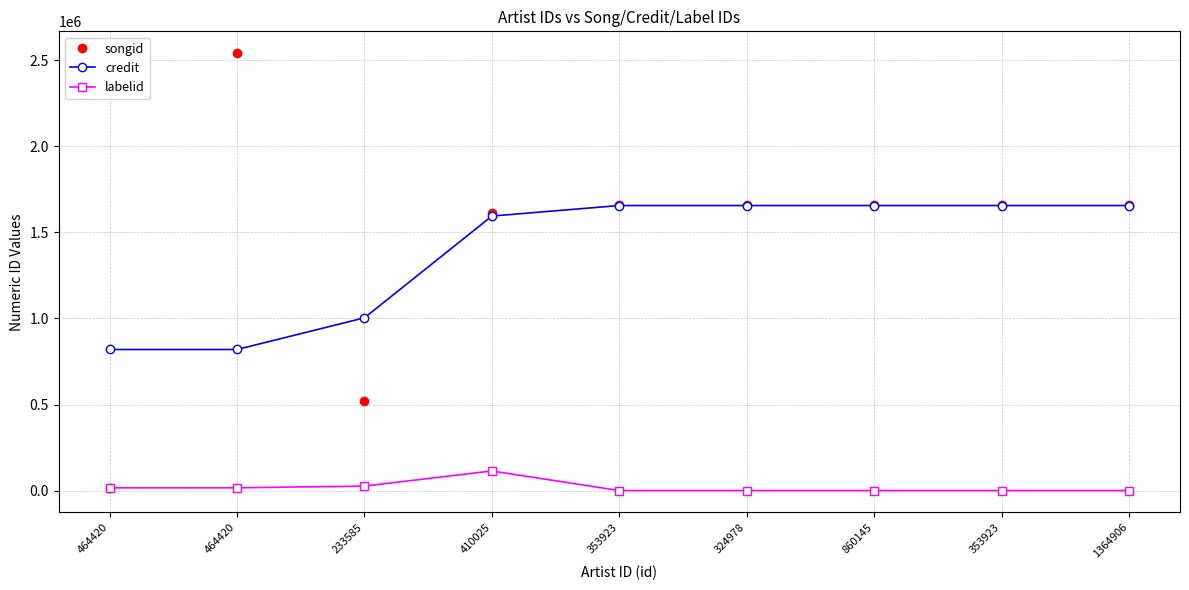

Between which two adjacent categories do songid and credit first intersect?

464420 and 464420